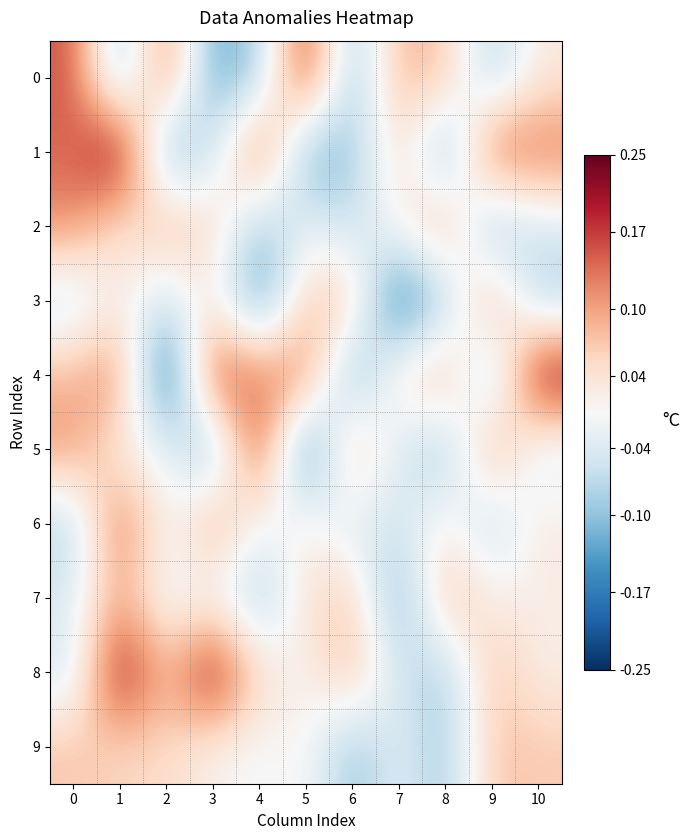

How many series are shown in this chart?

10